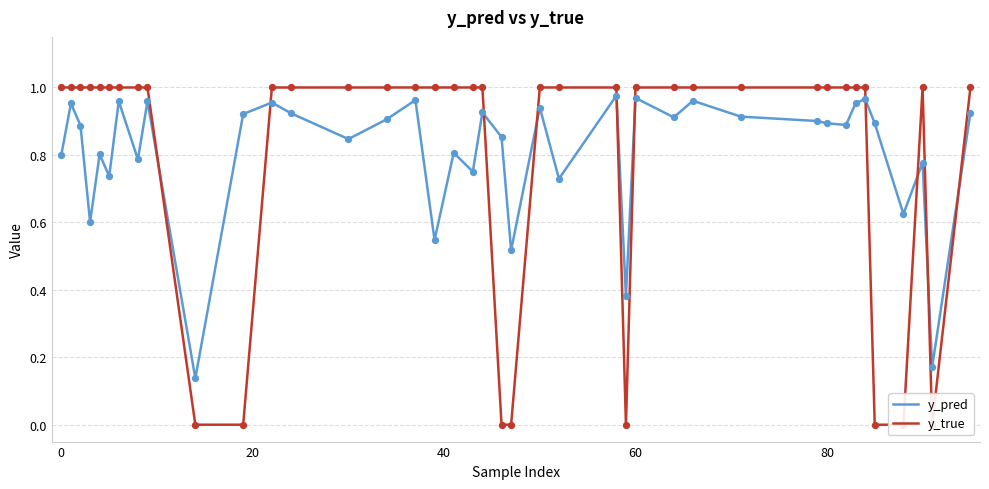

Which series has the largest total across all categories?

y_pred